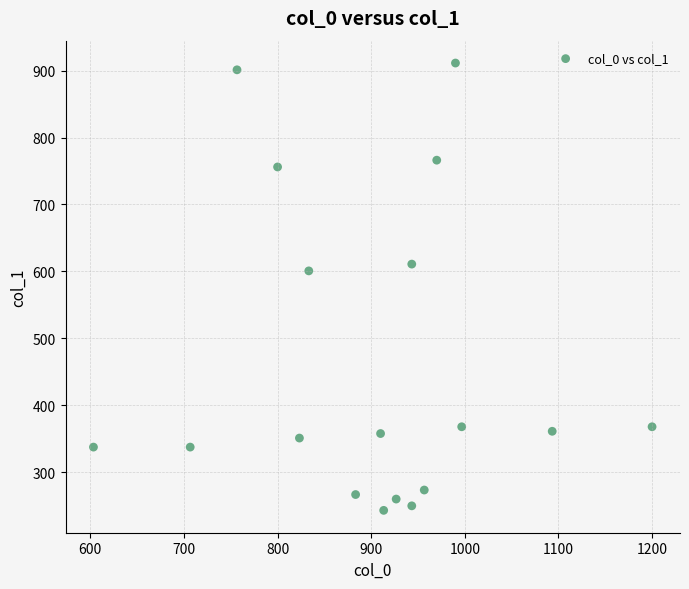

What Y value in the scatter plot is closest to 577?

600.8